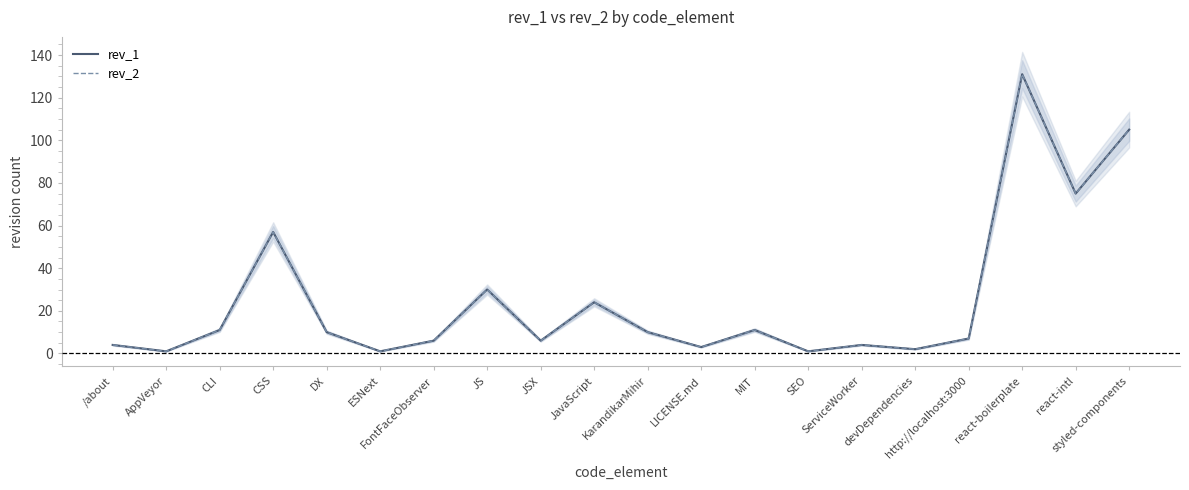

What is the sum of all rev_2 values?

499